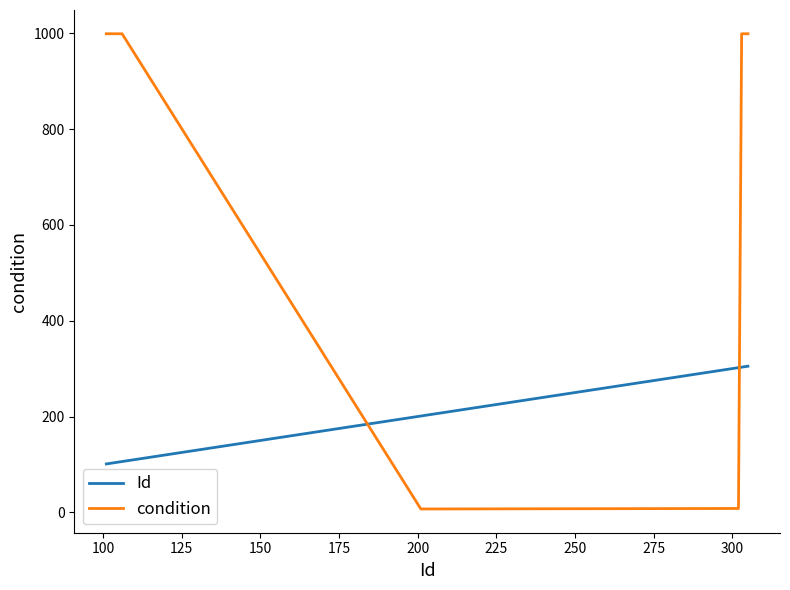

Does the chart display data point markers on the line(s)?

No